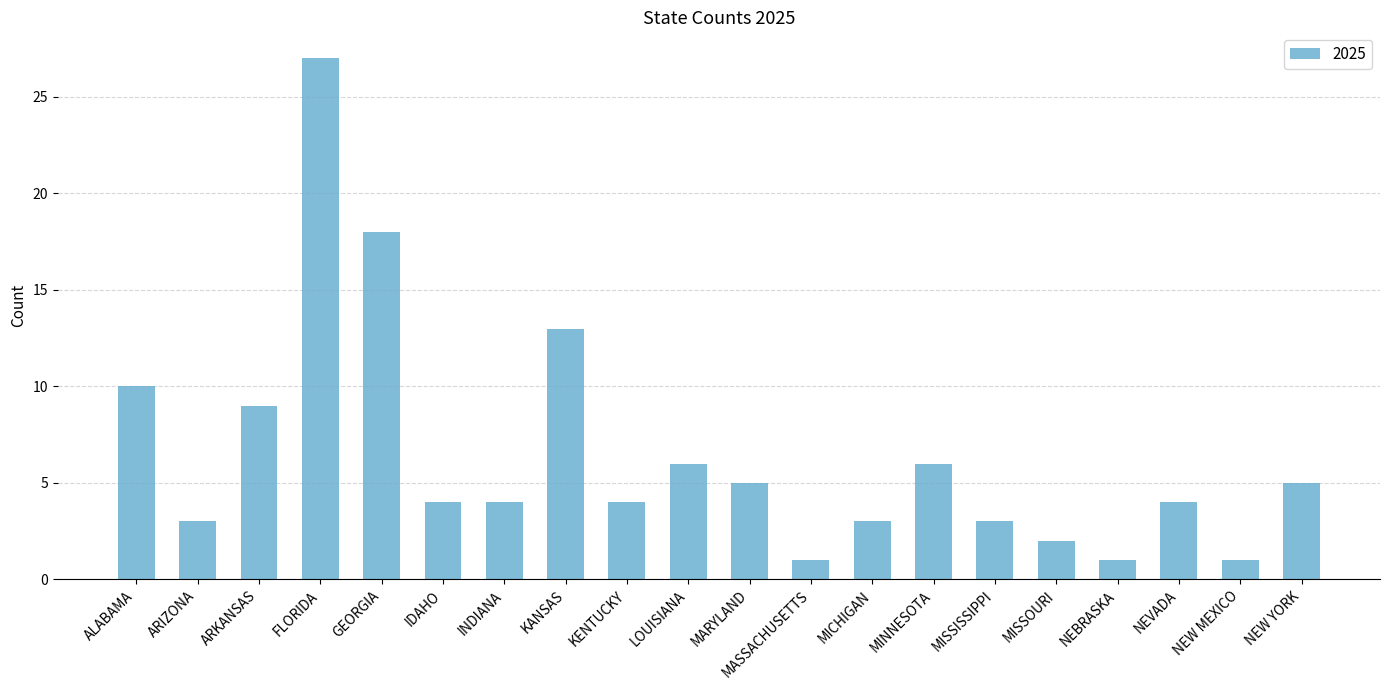

What is the sum of the values at KANSAS and GEORGIA?

31